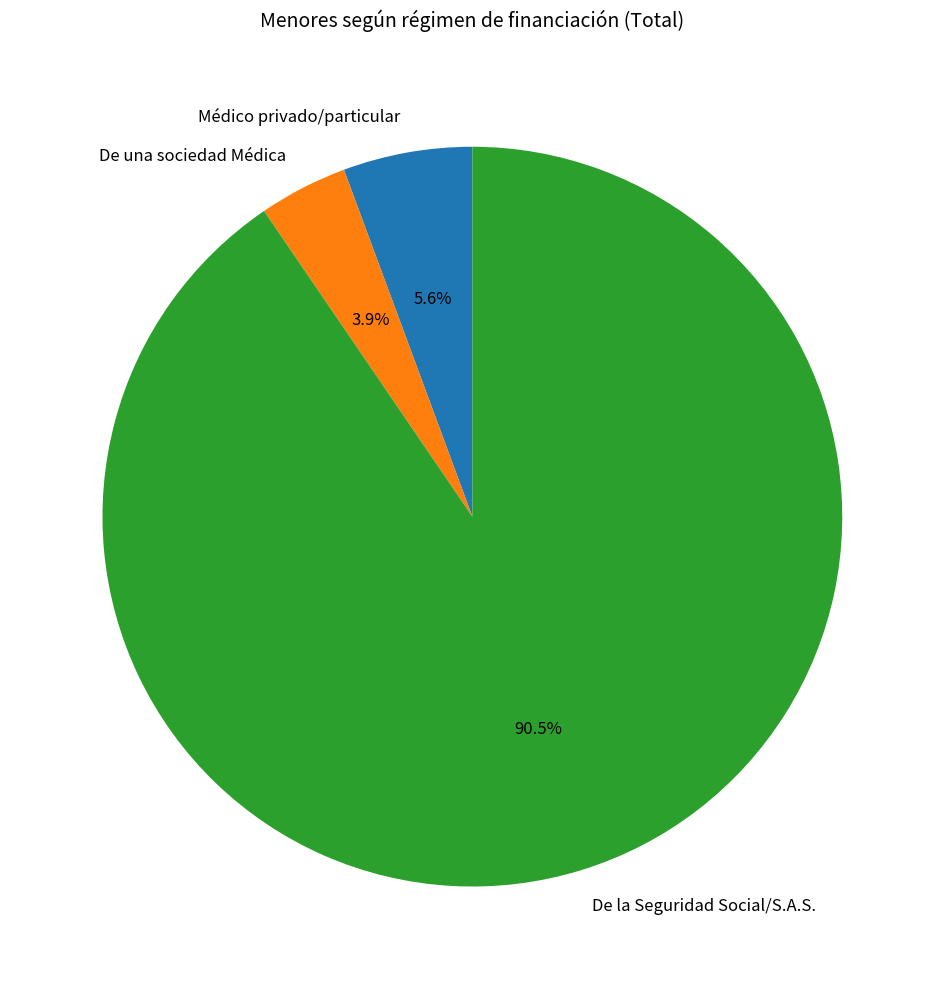

Which category has the smallest portion of the pie?

De una sociedad Médica